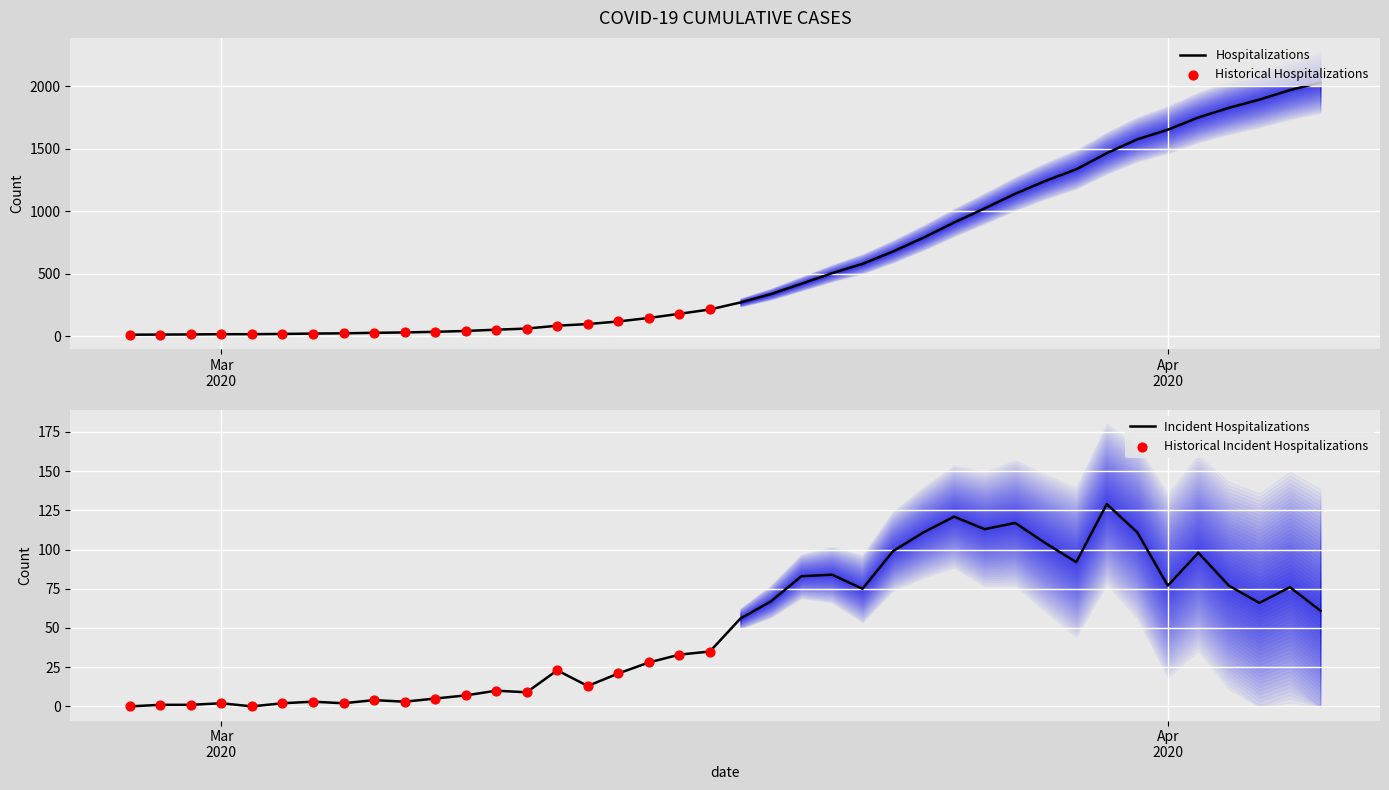

Which has a higher value, 2020-04-03 or 2020-03-15?

2020-04-03